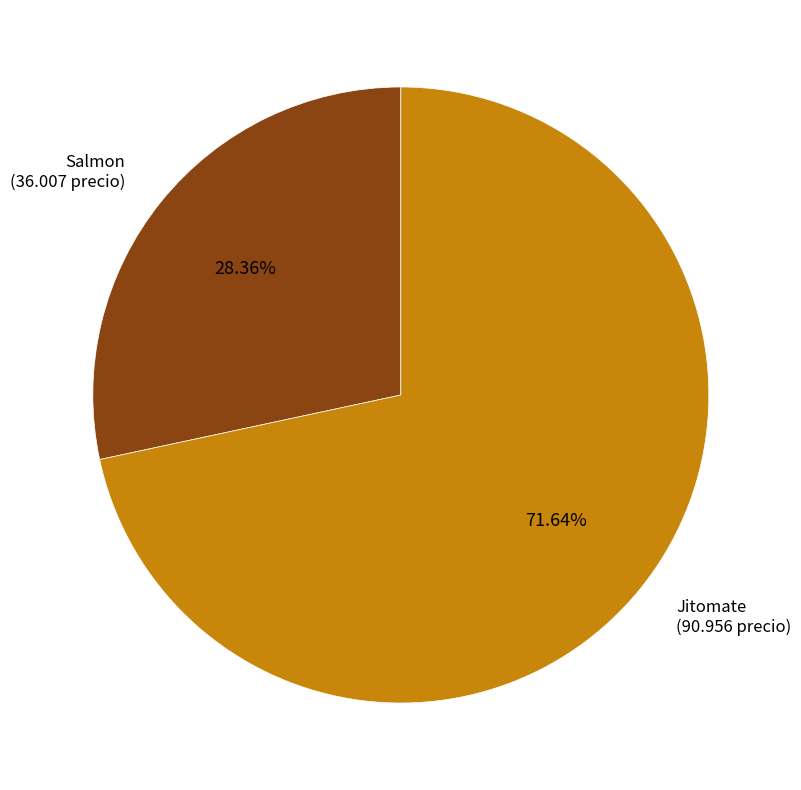

Is there a majority slice in this chart?

Yes